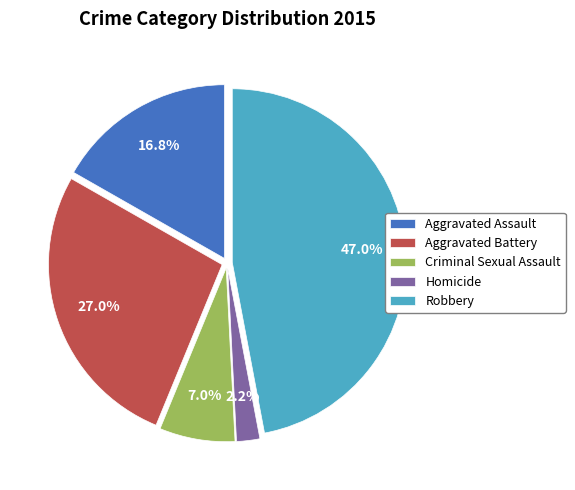

To the nearest percent, what is the difference between the largest and smallest slice percentages?

45%